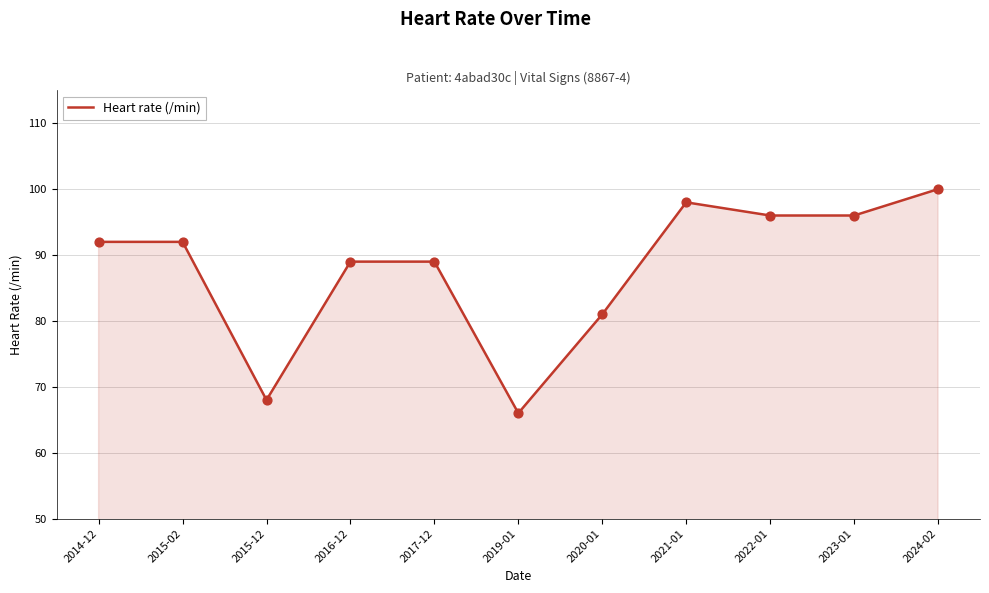

What is the change in value from 2017-12 to 2020-01?

-8